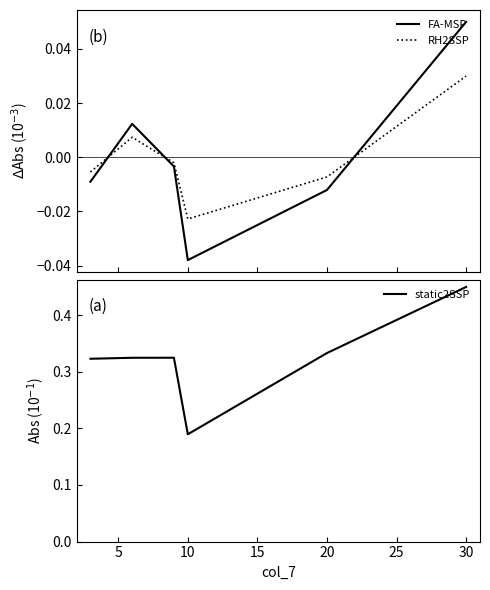

How many distinct data groups are displayed?

3